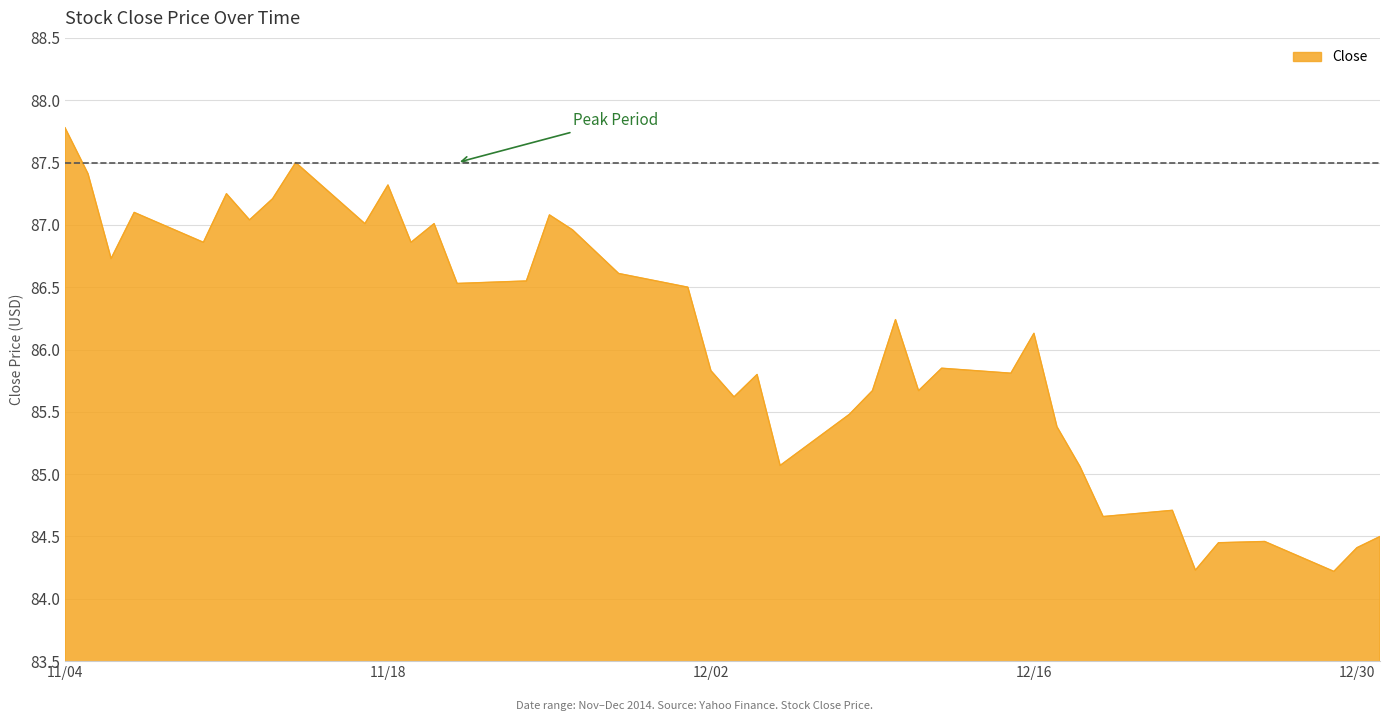

What is the minimum value shown in the chart?

84.2